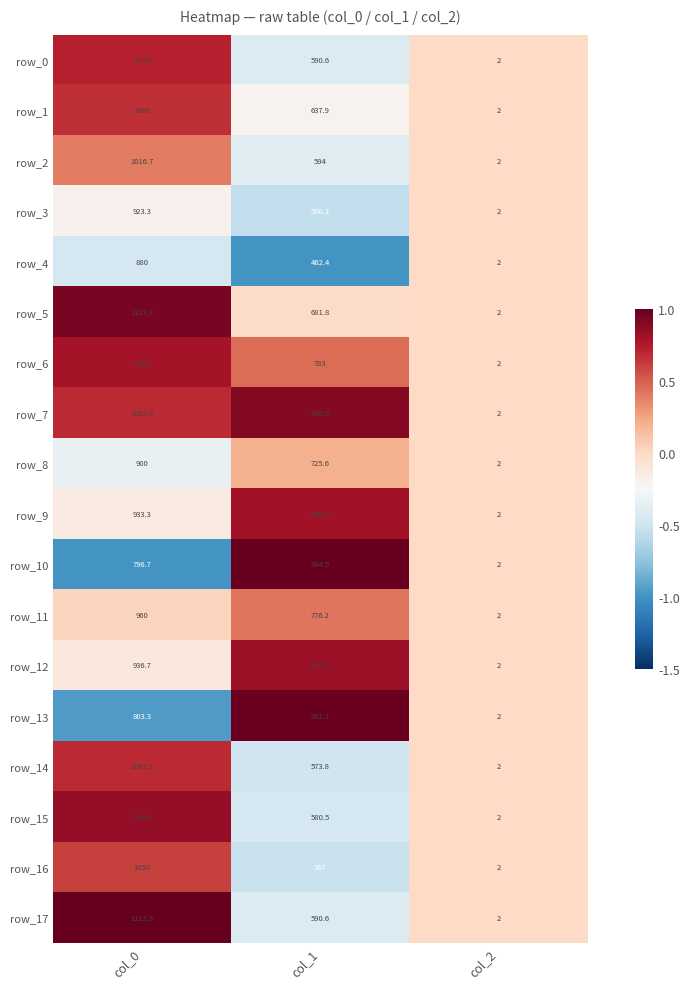

Is it true that row_9 equals 573.2 at col_0?

False